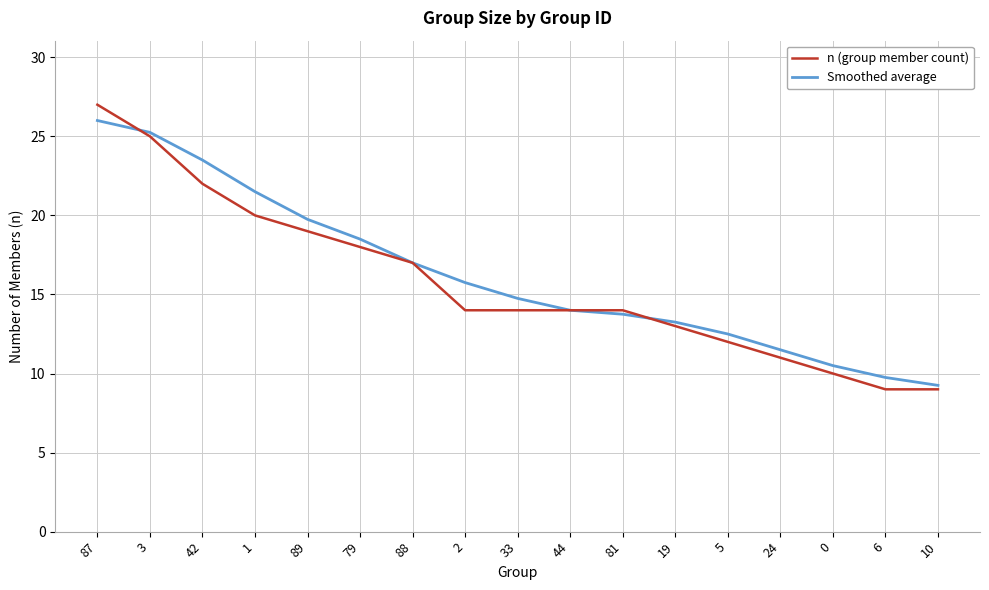

What is the sum of the n (group member count) values at 1 and 79?

38.0